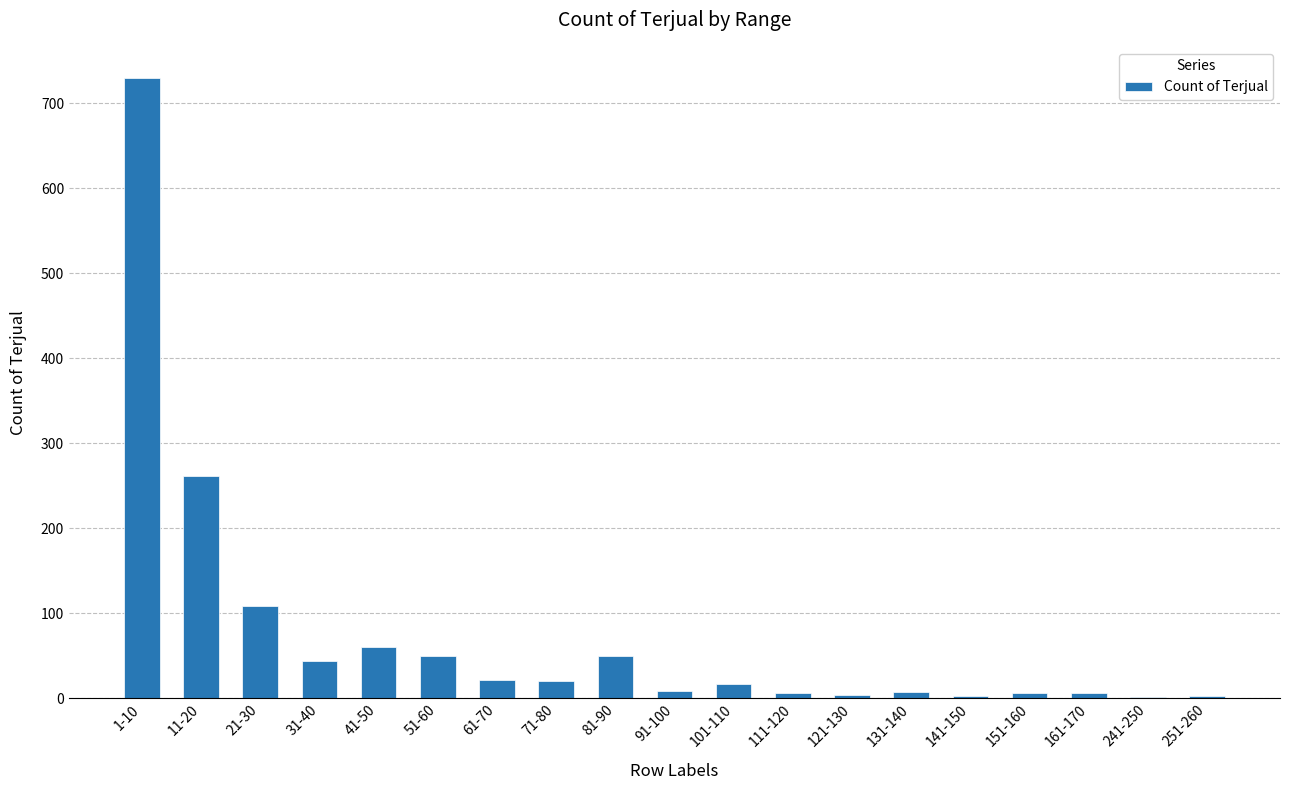

At which label is the value closest to 365?

11-20